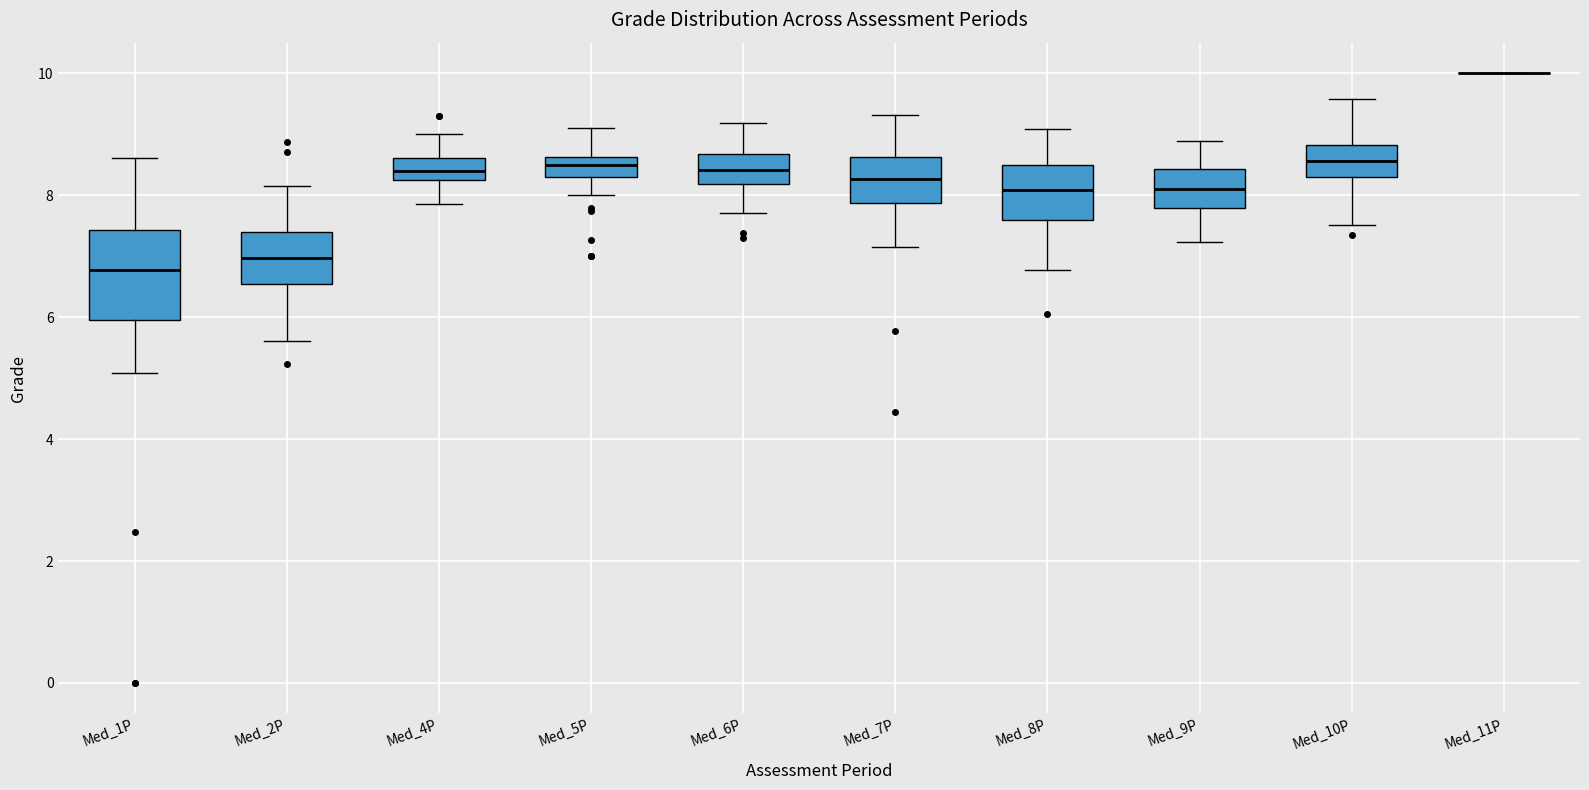

Where is the upper edge of the box for Med_1P on the y-axis? The values are not printed on the chart, so give them approximately, as read against the axis.

7.4